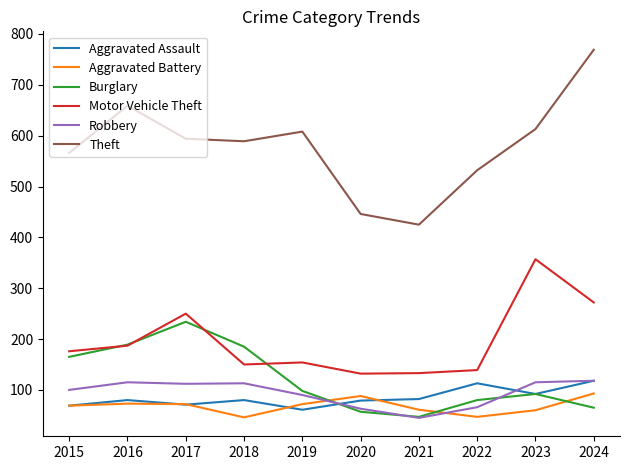

What is the difference between the Aggravated Battery values at 2015 and 2016?

4